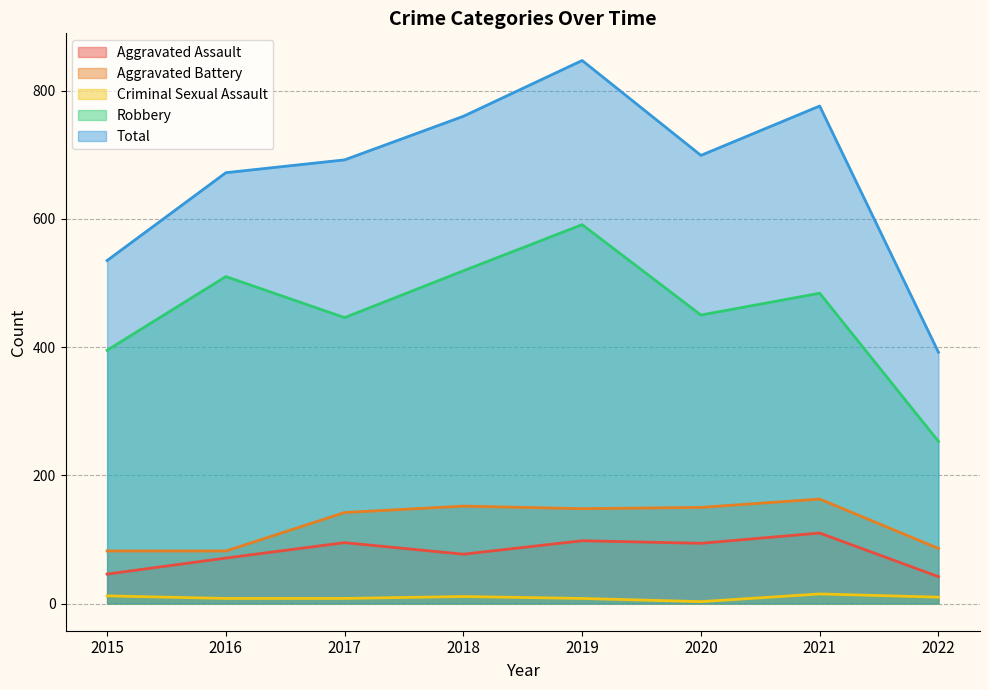

Is it true that Robbery equals 253 at 2022?

True